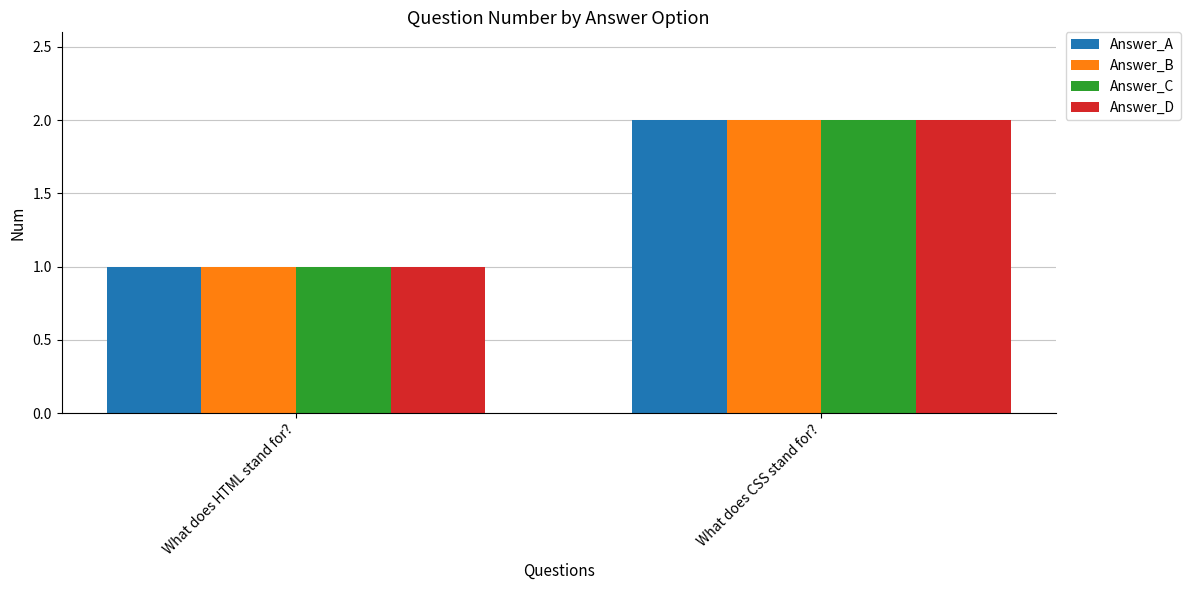

Count the Answer_C values in the range 1 to 2.

2